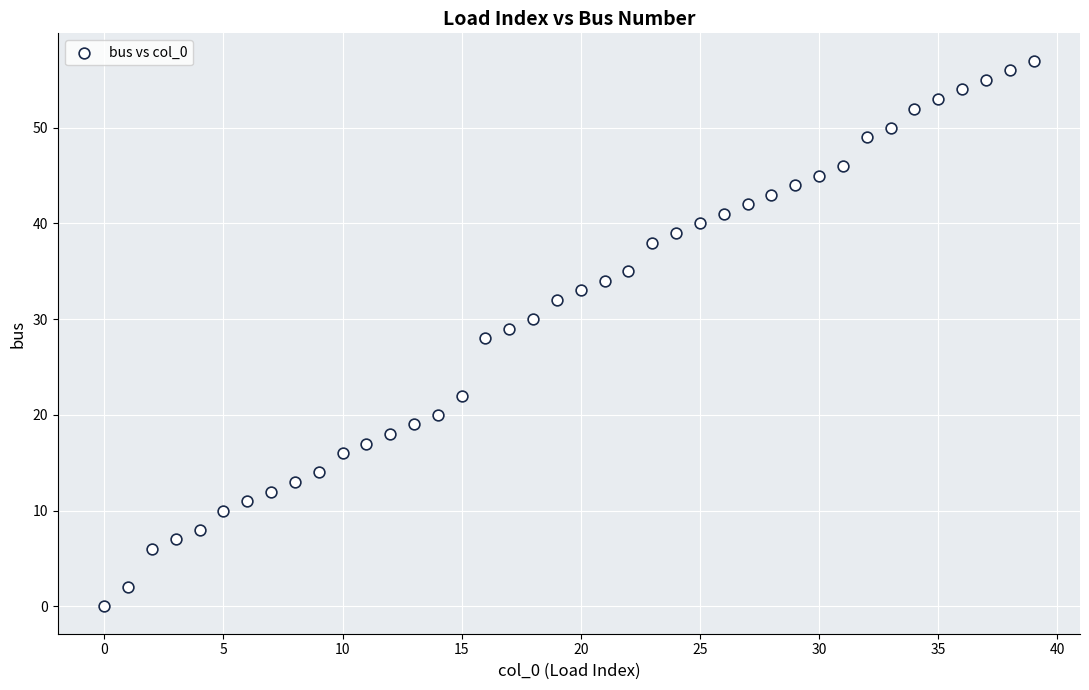

What is the range of Y values (max minus min)?

57